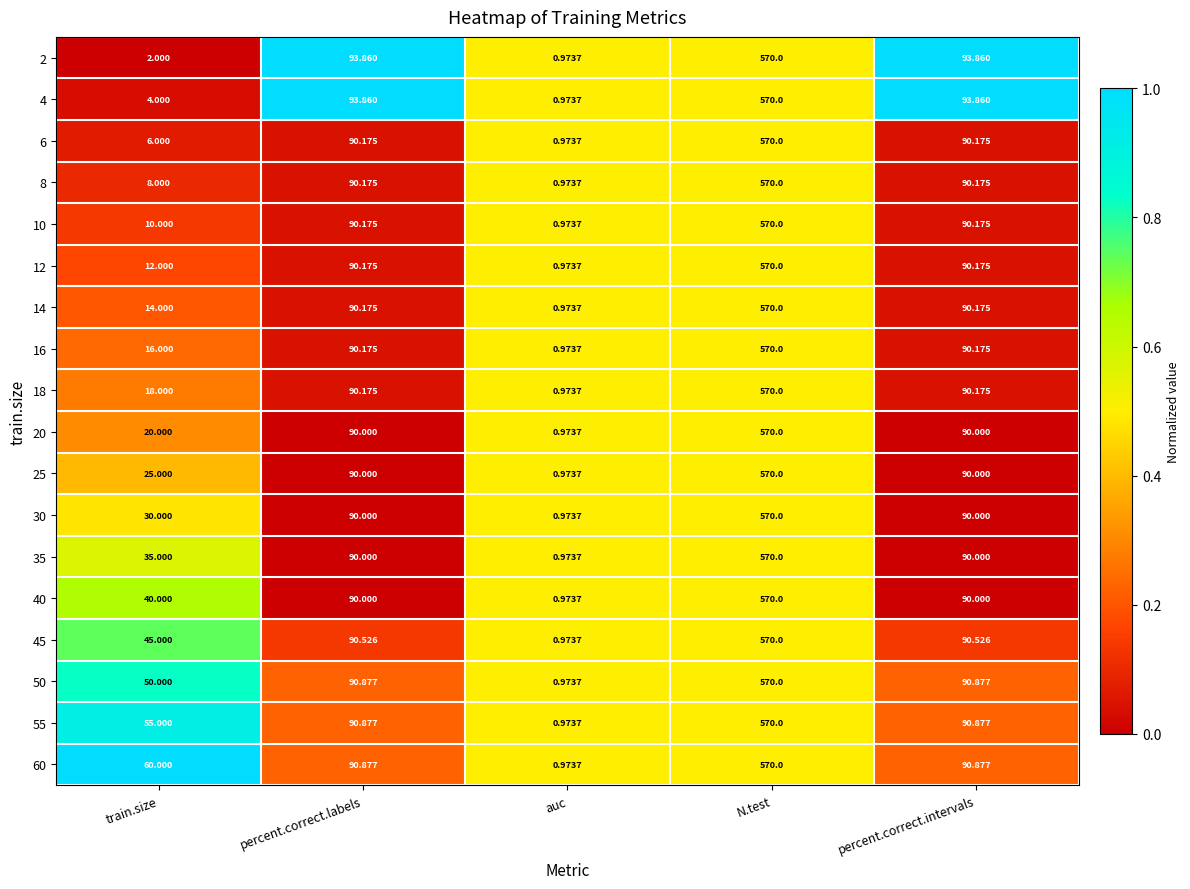

Count the number of data series in this chart.

18